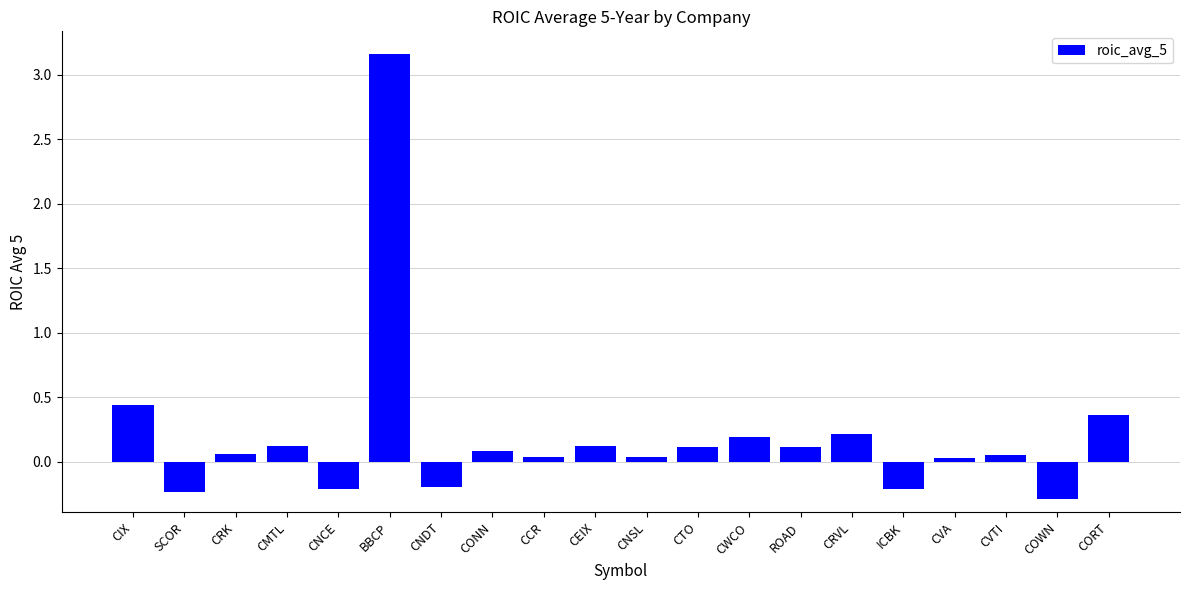

True or false: the data shows 0.2 at CIX.

False